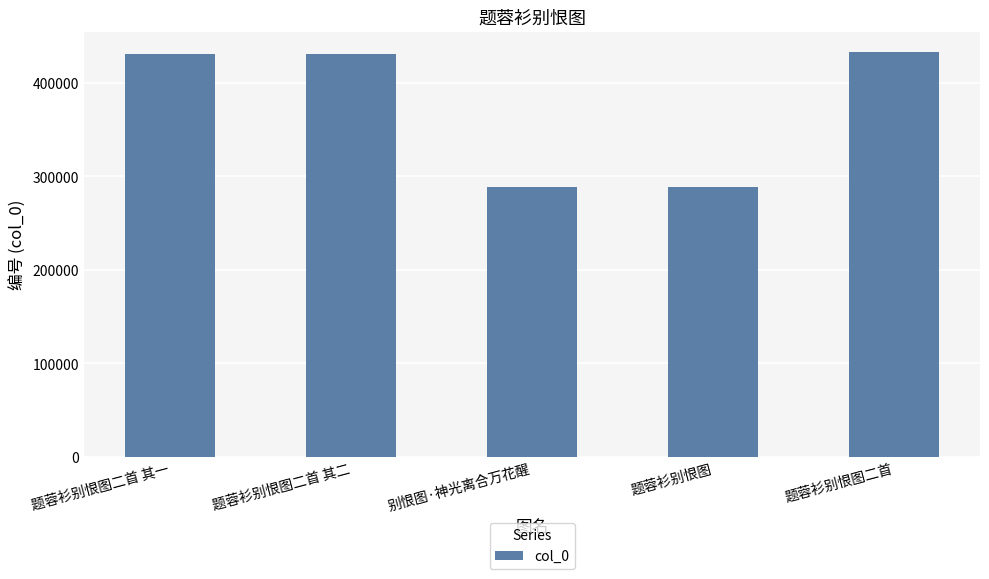

What is the difference between the second highest and minimum values?

142395